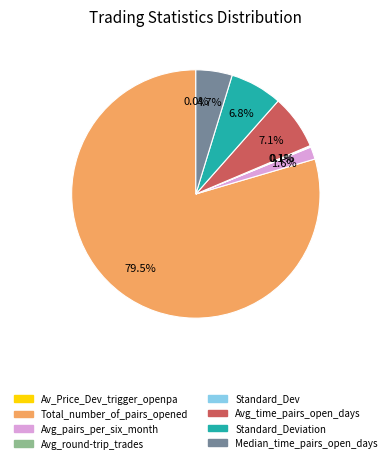

Does any single category account for the majority?

Yes